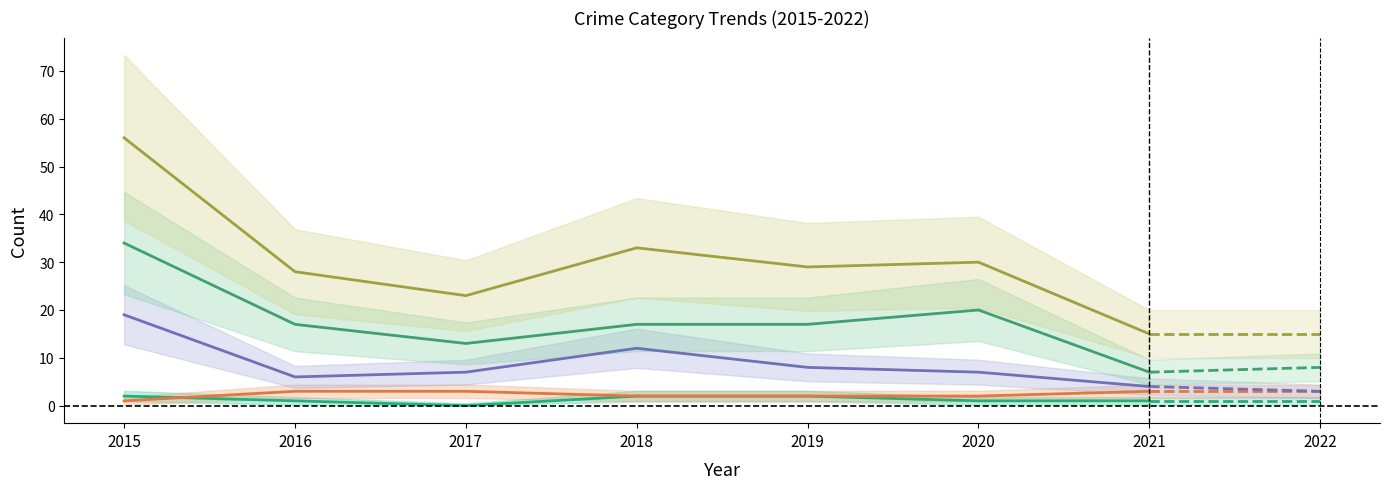

The Aggravated Assault series shows 2 at 2019. True or false?

True